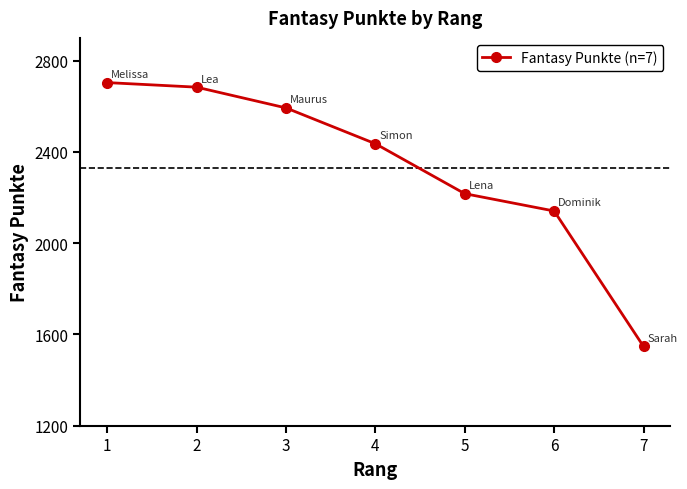

Rank the categories by value from lowest to highest.

7, 6, 5, 4, 3, 2, 1